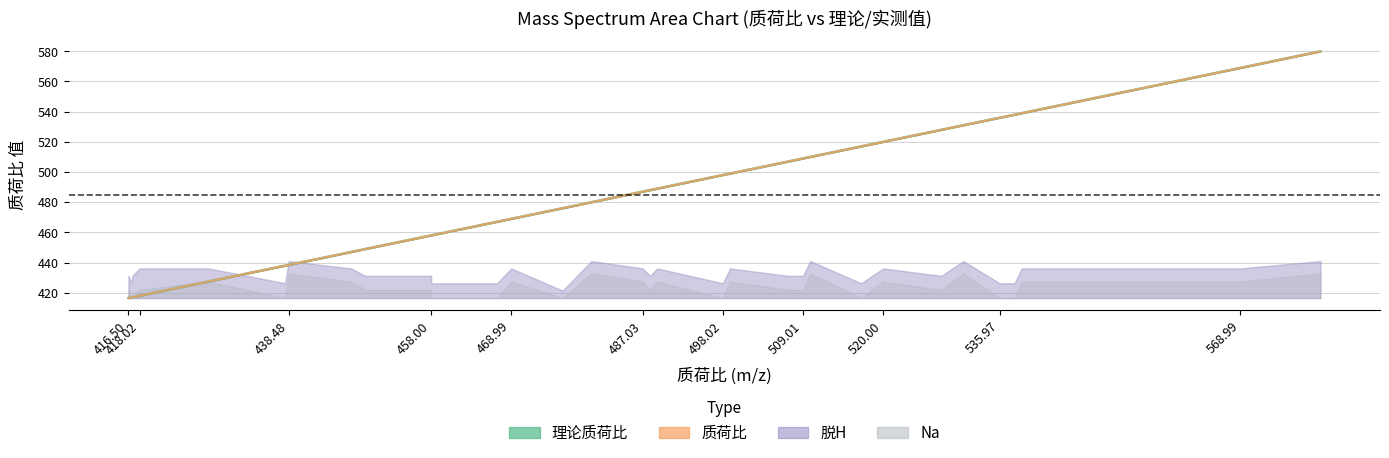

Which has a higher value, 489.02967 or 416.50119?

489.02967